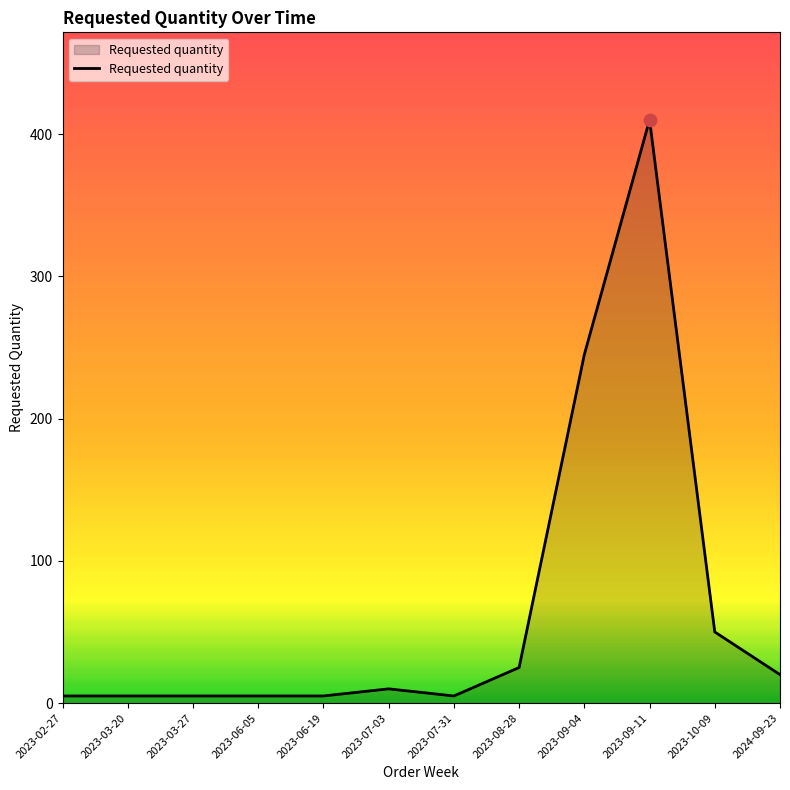

What is the change in value from 2023-06-19 to 2023-10-09?

+45